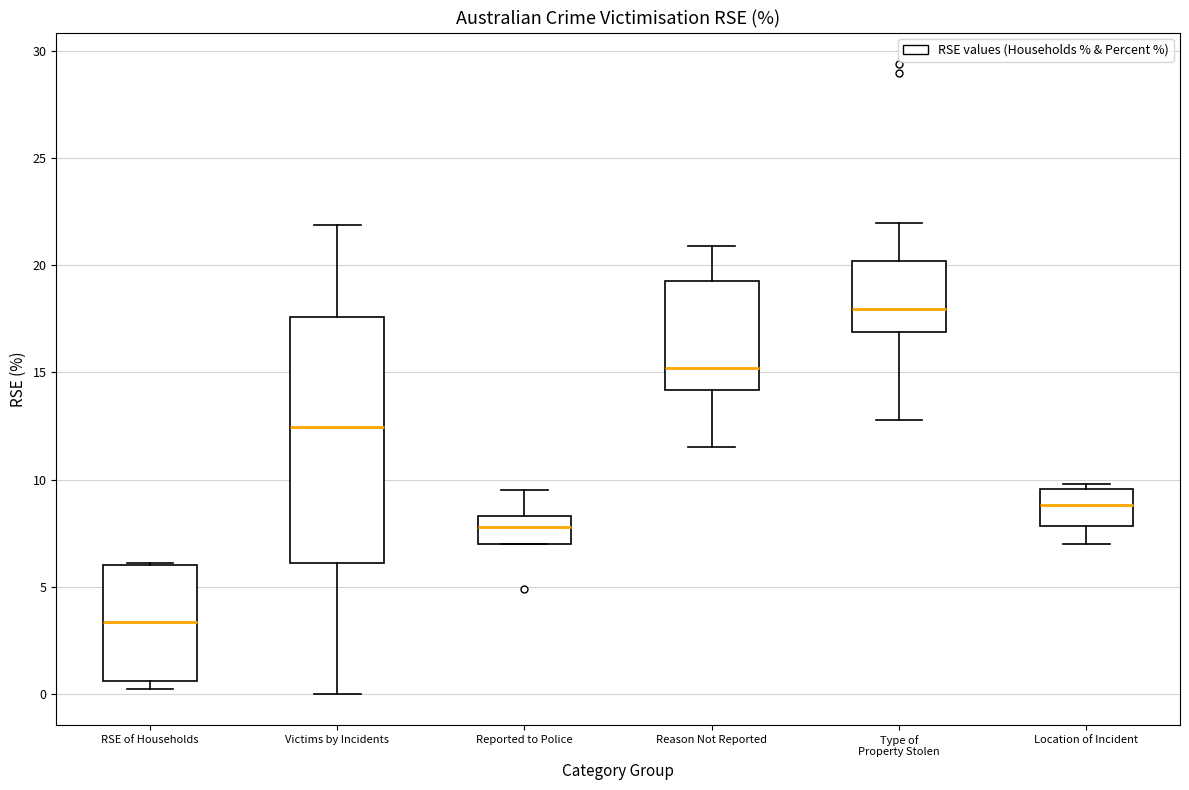

Reading left to right, read every box against the y-axis: the position of its median line, the range the box covers, and the ends of its whiskers. The values are not printed on the chart, so give them approximately, as read against the axis.

RSE of Households: median 3.5, box 0.5 to 6.0, whiskers 0.0 to 6.0
Victims by Incidents: median 12.5, box 6.0 to 17.5, whiskers 0.0 to 22.0
Reported to Police: median 8.0, box 7.0 to 8.5, whiskers 7.0 to 9.5
Reason Not Reported: median 15.0, box 14.0 to 19.5, whiskers 11.5 to 21.0
Type of Property Stolen: median 18.0, box 17.0 to 20.0, whiskers 13.0 to 22.0
Location of Incident: median 9.0, box 8.0 to 9.5, whiskers 7.0 to 10.0